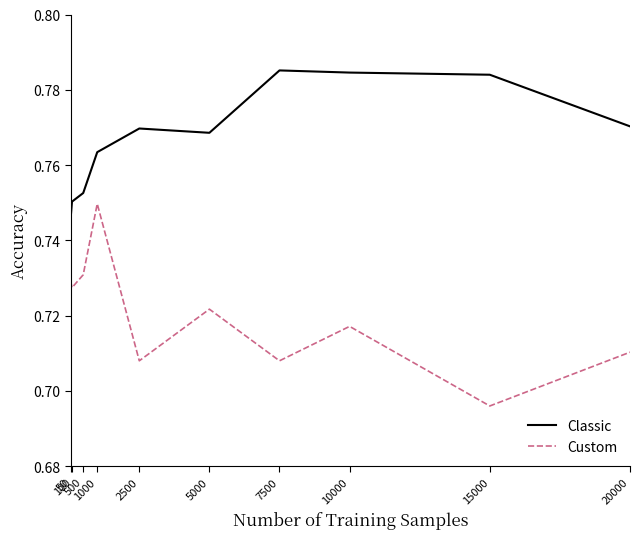

List the series in order of their peak value, highest first.

Classic, Custom